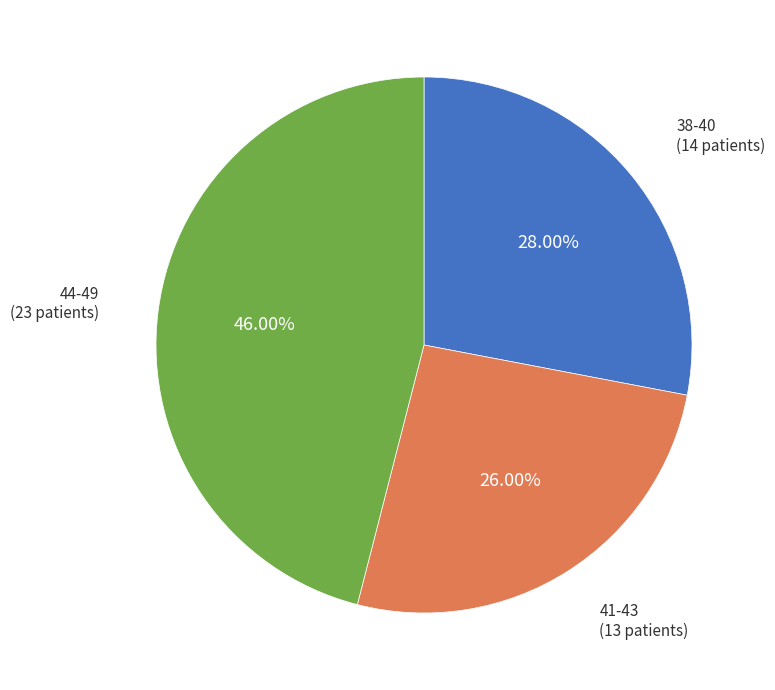

Approximately how many times larger is the value at 41-43 compared to 38-40?

0.9